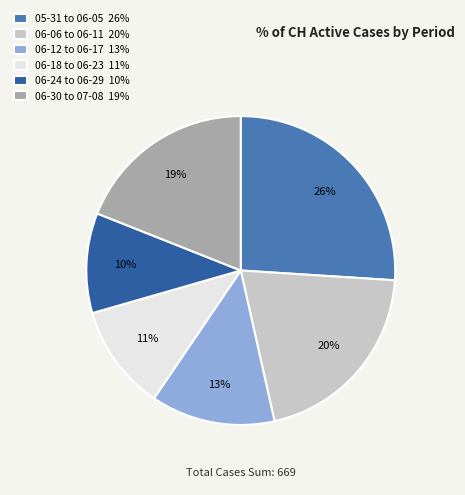

What percentage is the 06-30 to 07-08 19% slice, to the nearest percent?

19%